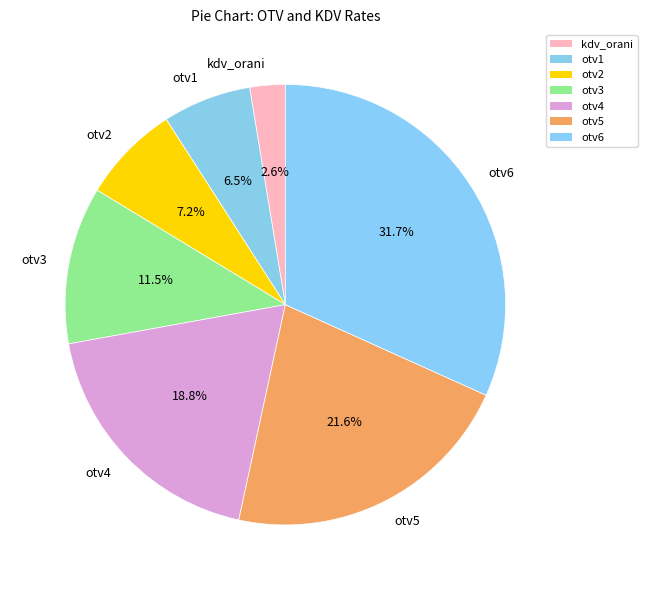

What is the total percentage of otv1 and otv6?

38.2%